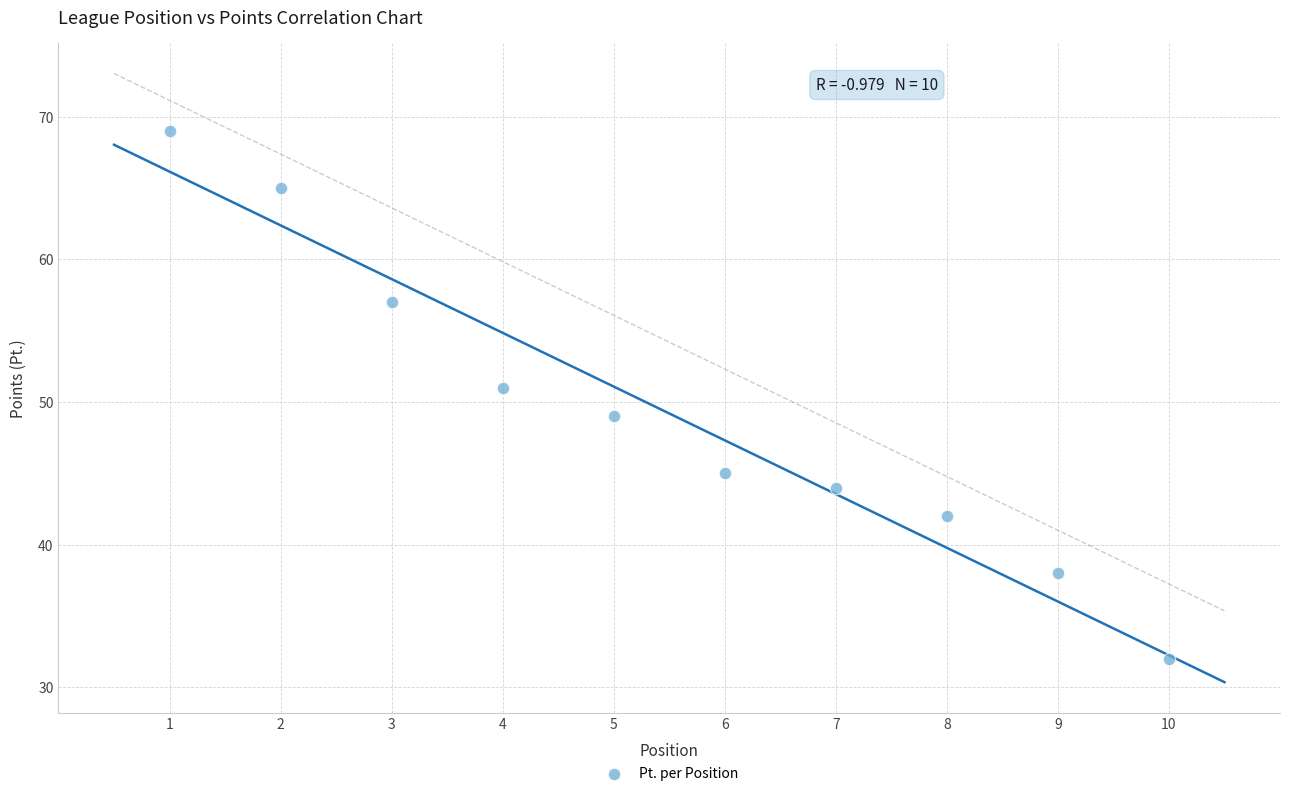

What is the range of X values (max minus min)?

9